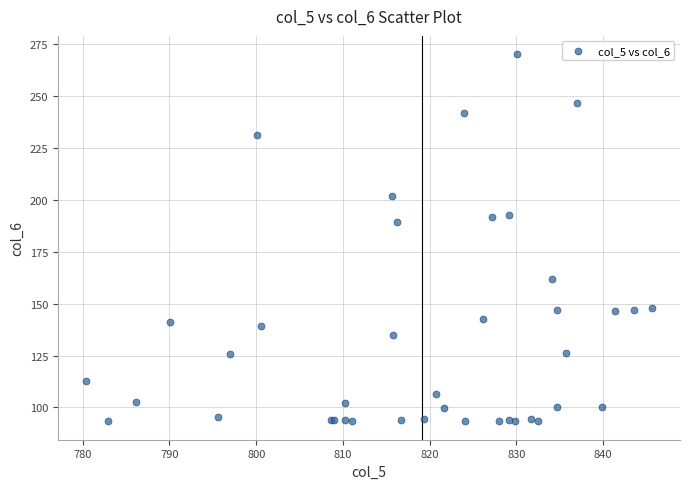

What Y value in the scatter plot is closest to 181?

189.3